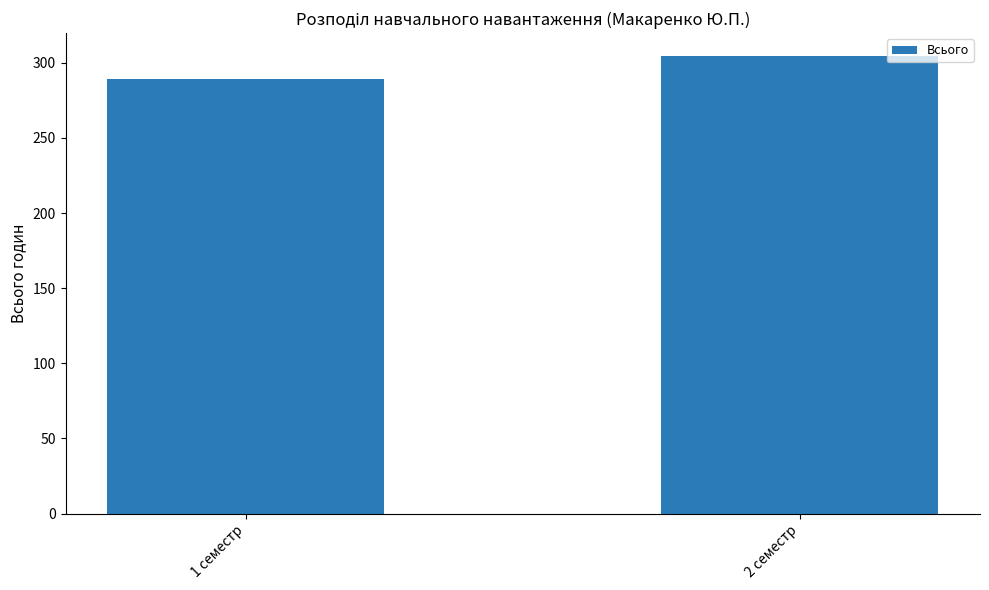

What is the sum of the values at 1 семестр and 2 семестр?

593.8